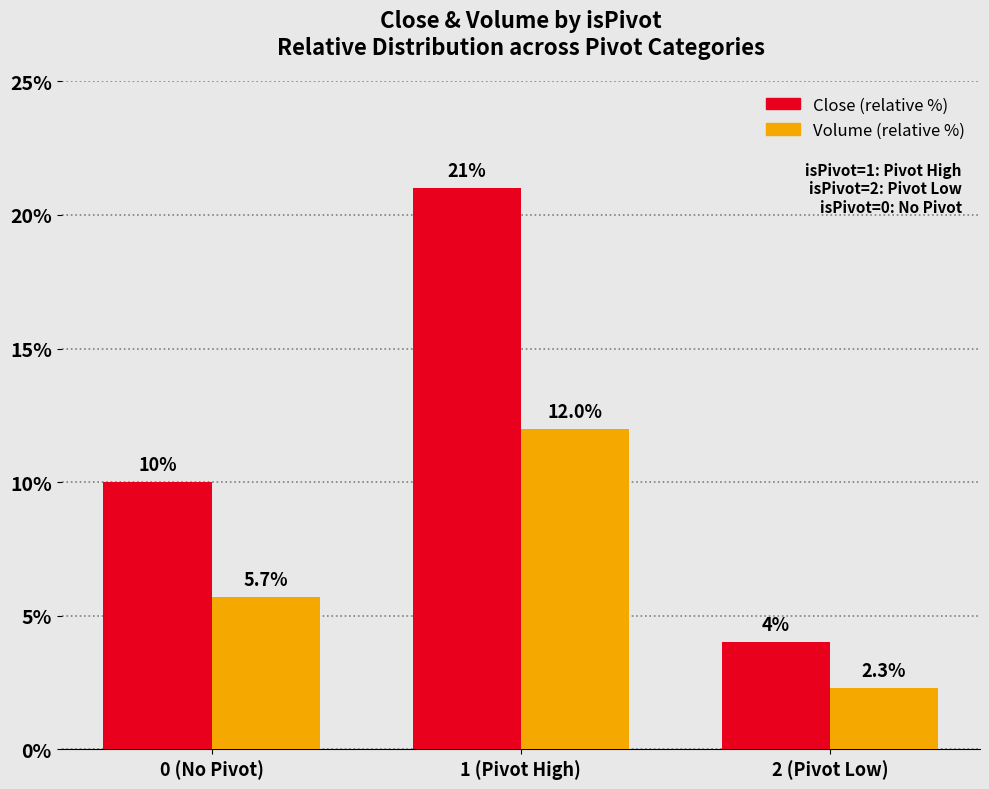

What is the total value across all series at 2 (Pivot Low)?

6.3